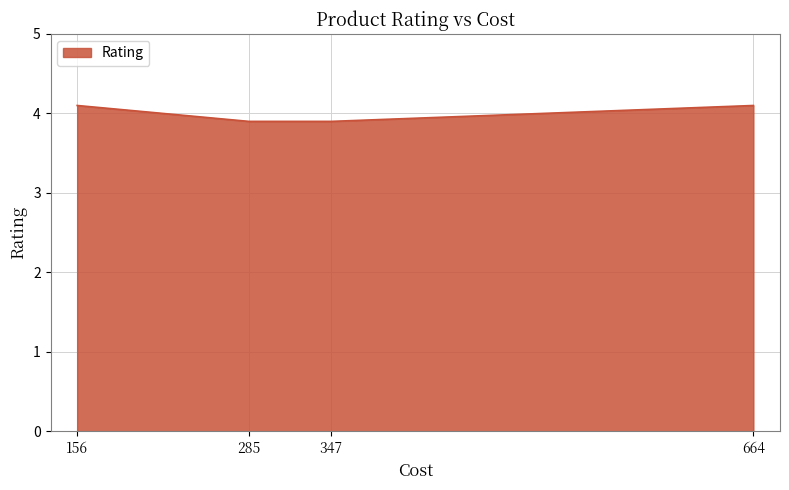

What is the sum of the values at 347 and 664?

8.0